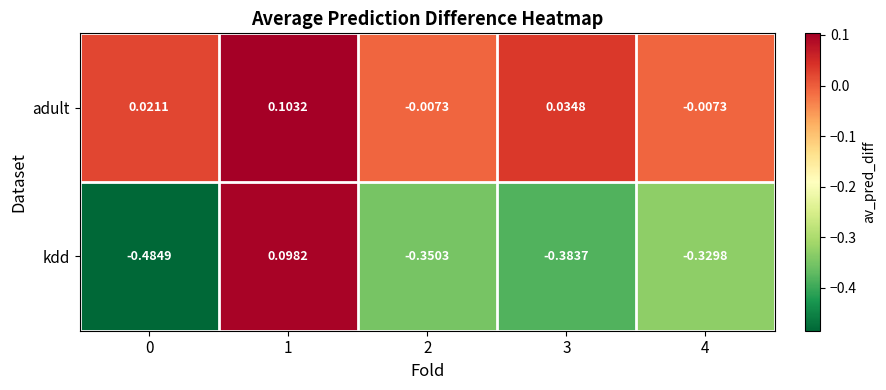

Which series has the largest total across all categories?

adult